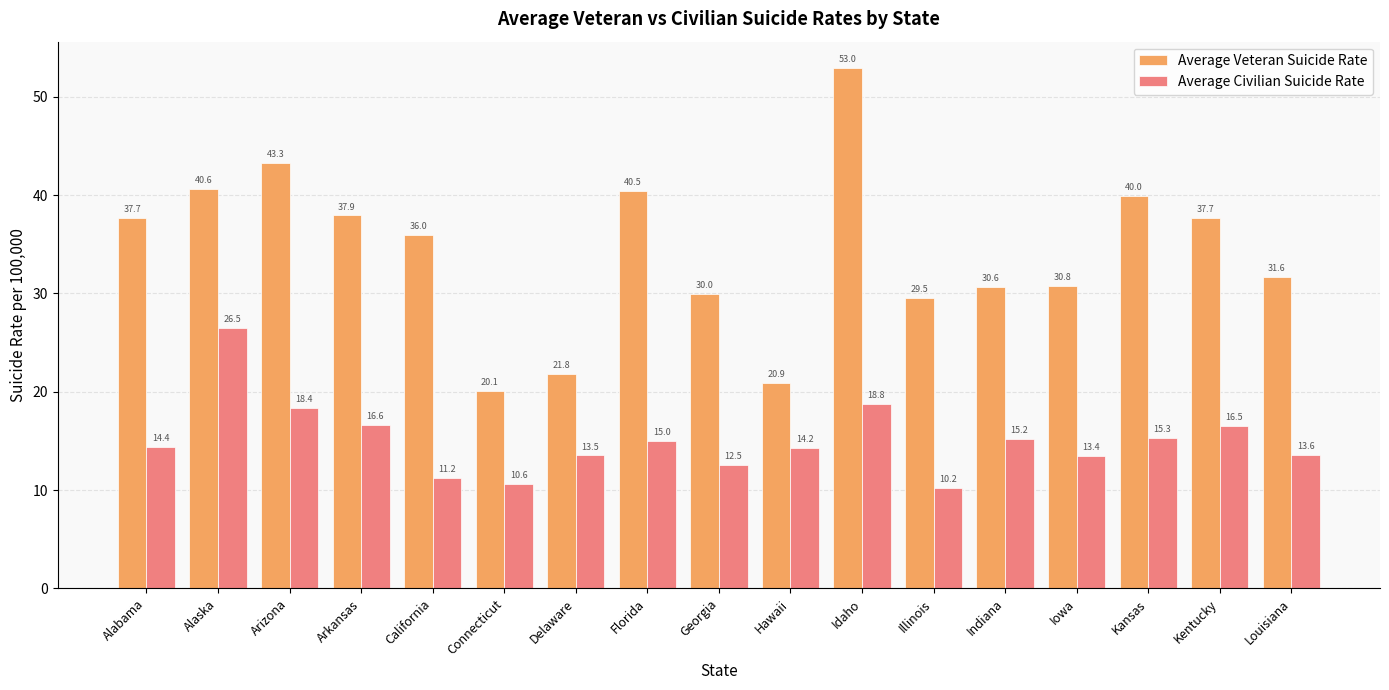

What is the difference between the Average Veteran Suicide Rate values at Arizona and Louisiana?

11.7